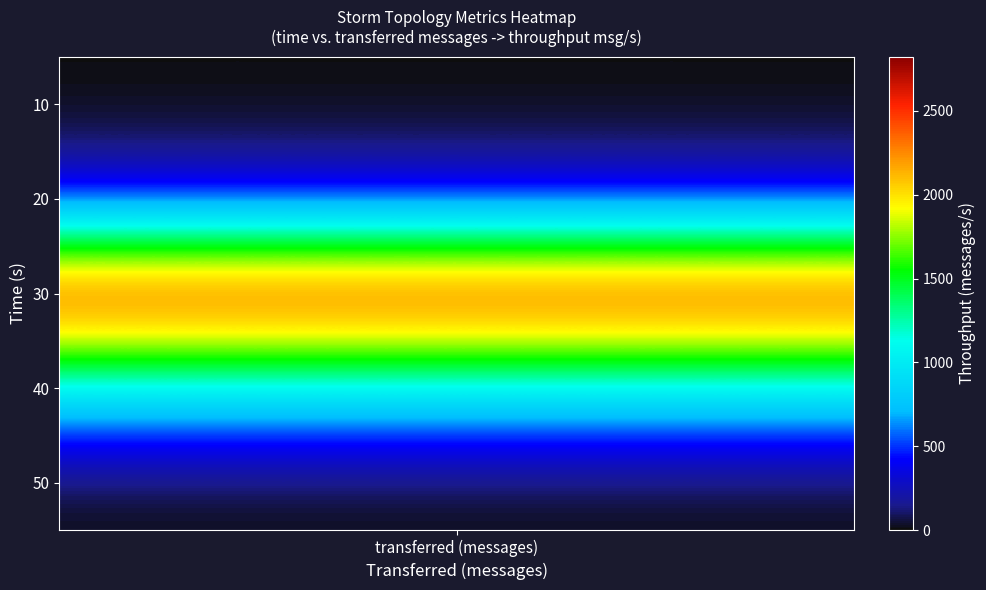

How many series are shown in this chart?

1